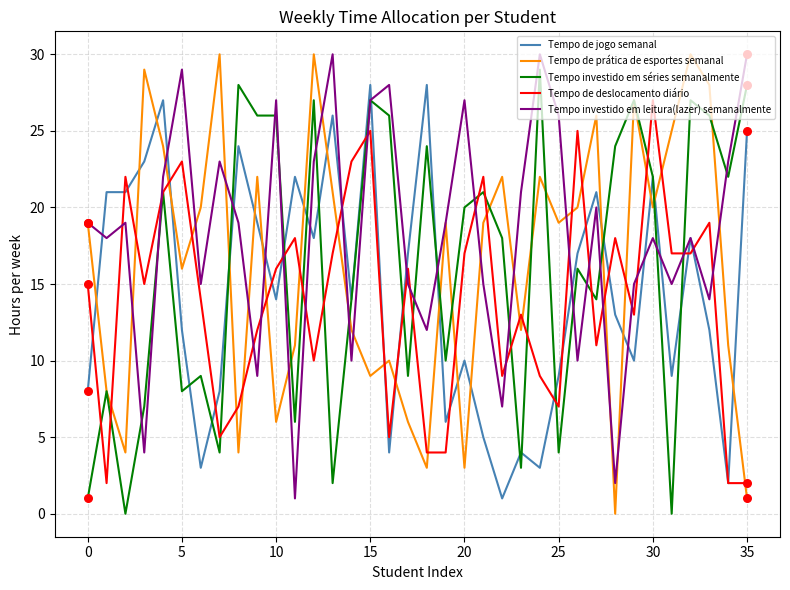

At how many categories does at least one series exceed 5?

36